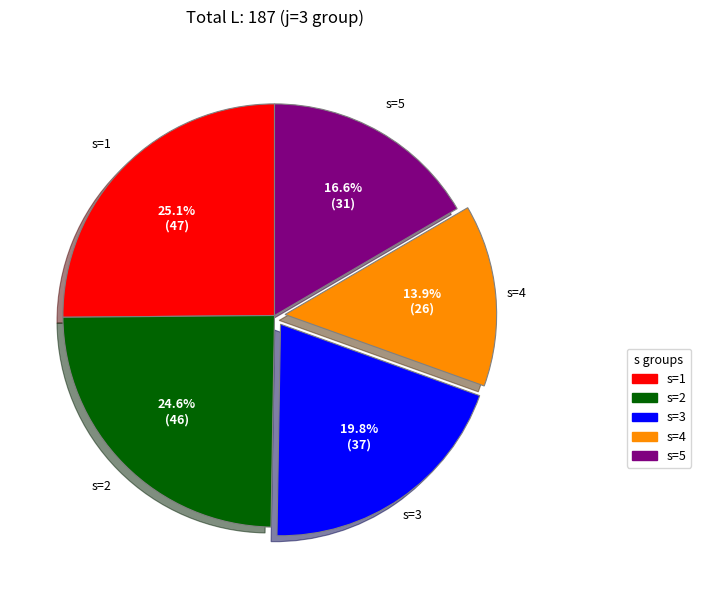

Between s=4 and s=2, which is larger?

s=2